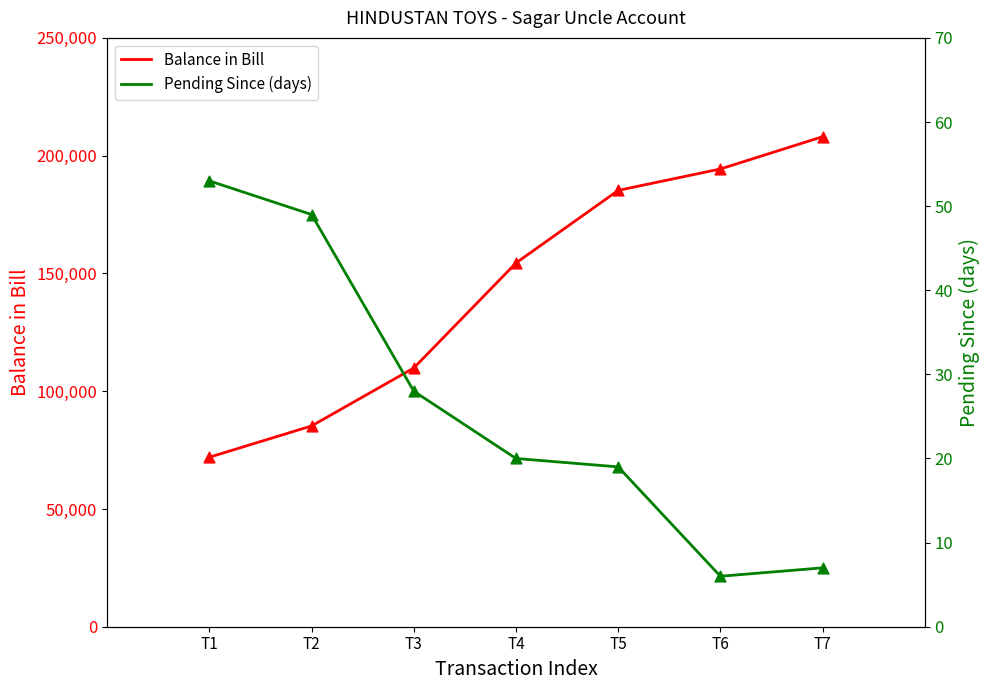

Which series reaches the maximum Y coordinate?

Balance in Bill